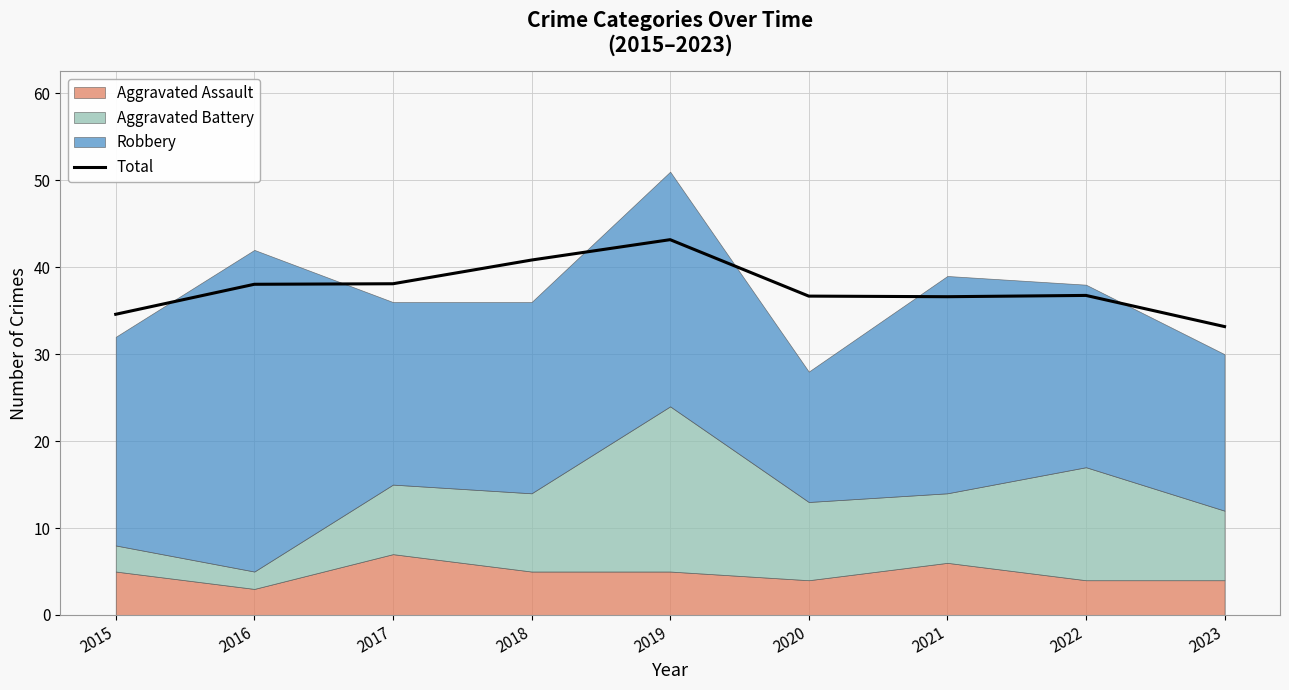

How many points are lower than both their immediate neighbors (excluding endpoints)?

1